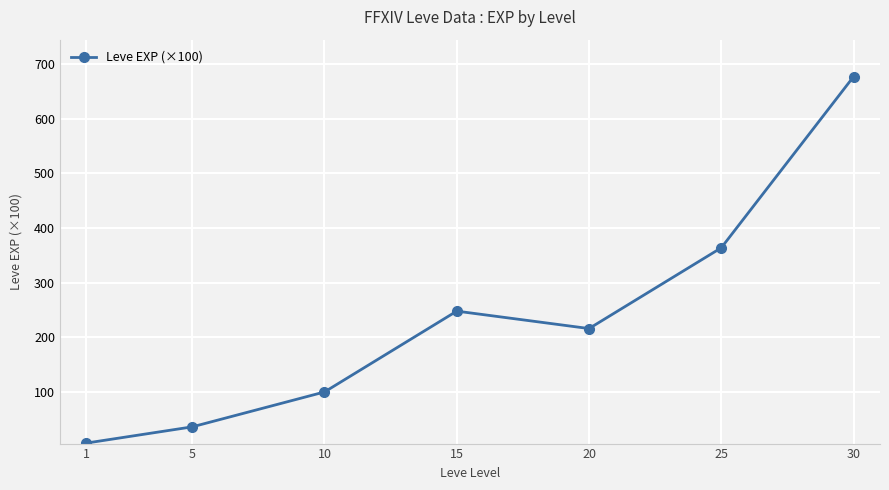

Reading left to right, what are all the values shown in this chart?

1=6.3	5=36.0	10=99.9	15=247.9	20=216.0	25=363.9	30=677.3